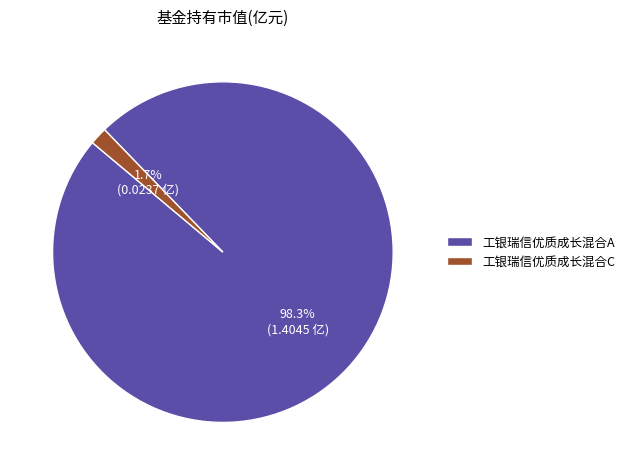

Is it true that 工银瑞信优质成长混合C is 7% of the pie?

False